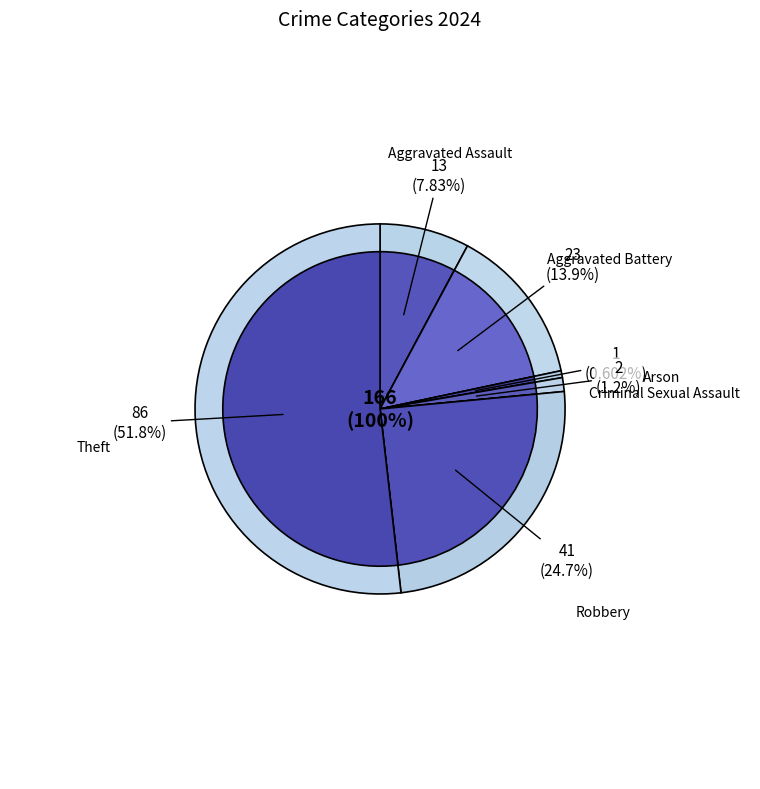

What percentage is the Robbery slice, to the nearest percent?

25%